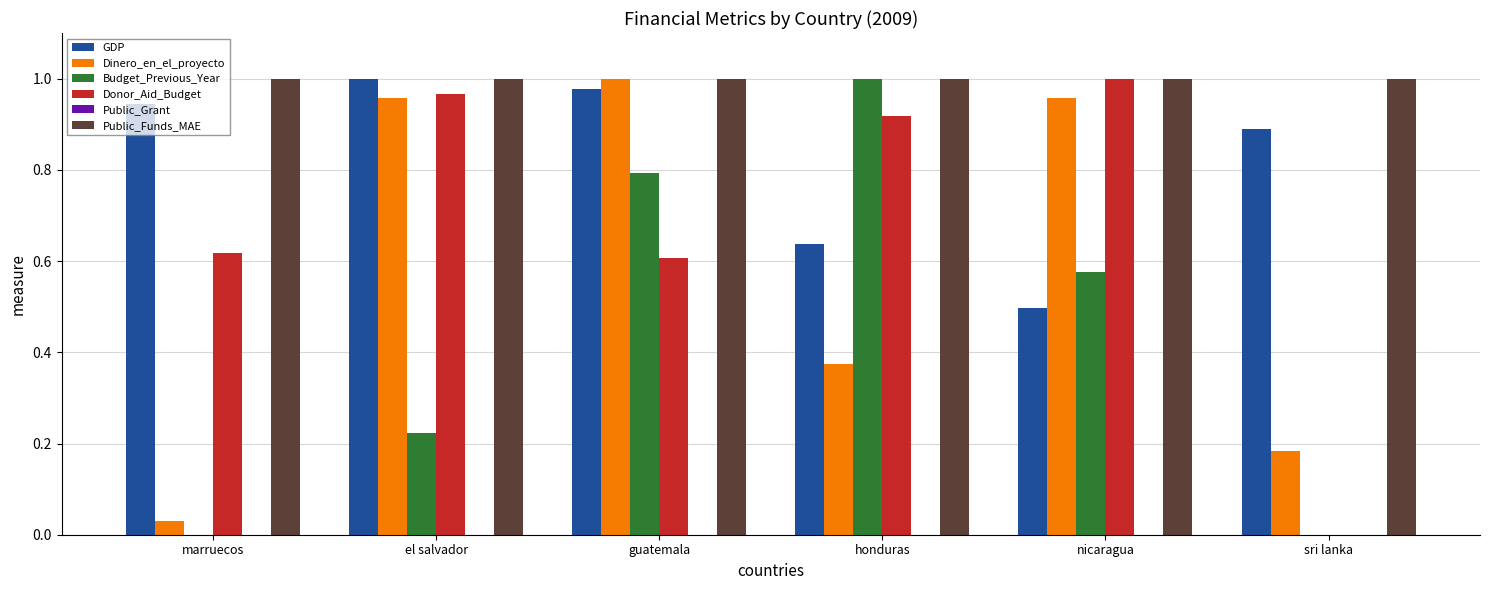

Is it true that Budget_Previous_Year equals 0.8 at guatemala?

True